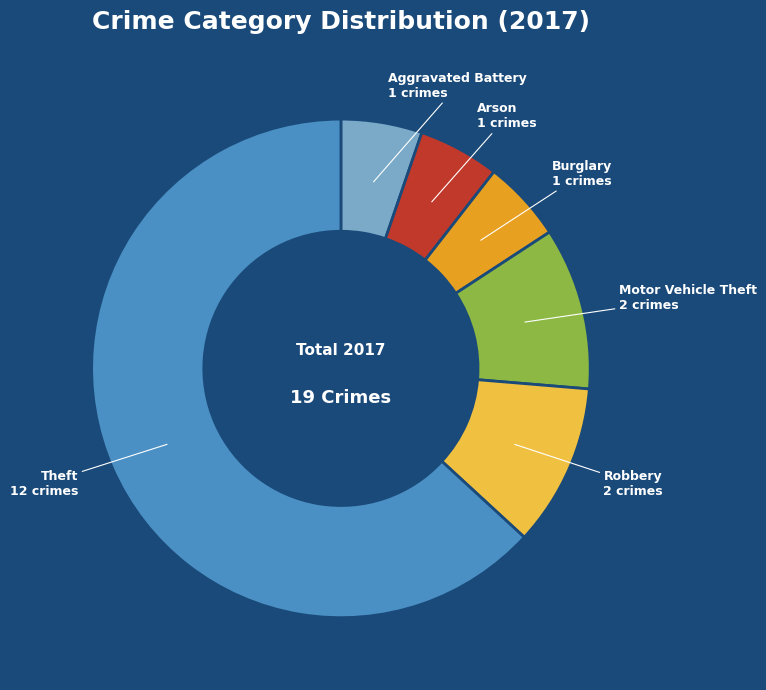

Is there a majority slice in this chart?

Yes